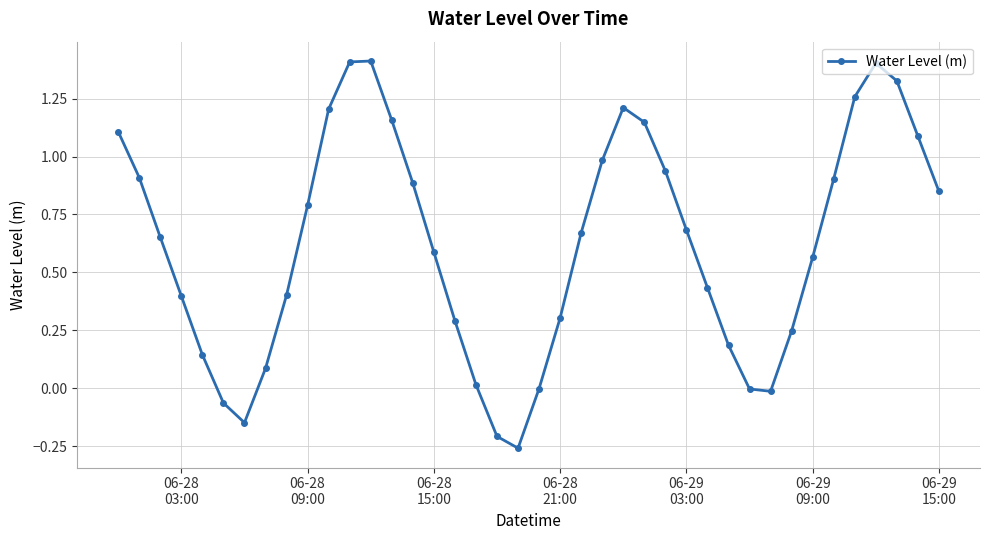

How many points are higher than both their immediate neighbors (excluding endpoints)?

3